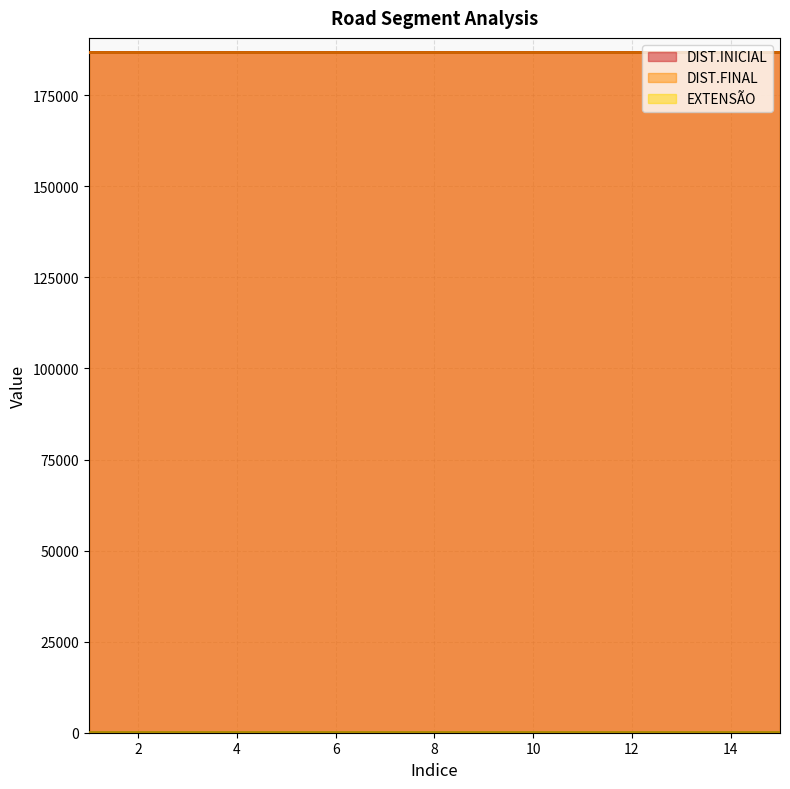

At which category is the sum across all series the highest?

1